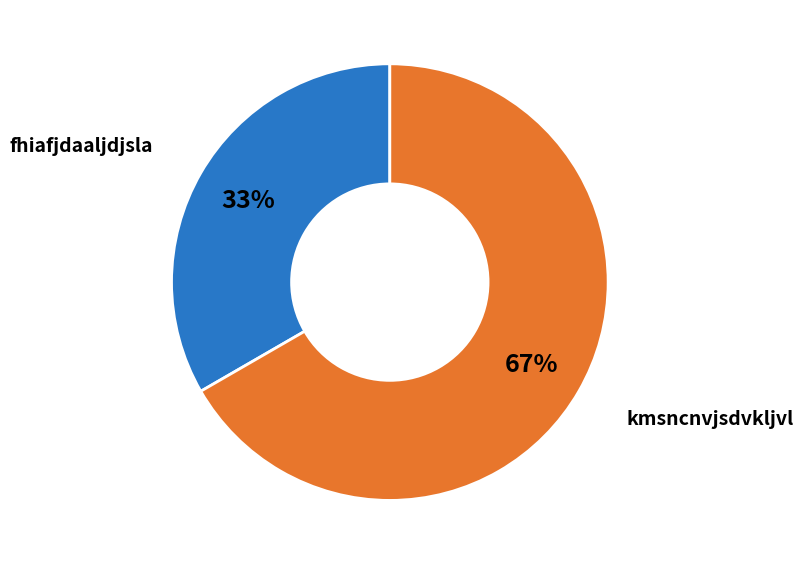

What is the ratio of the value at fhiafjdaaljdjsla to the value at kmsncnvjsdvkljvl?

0.5